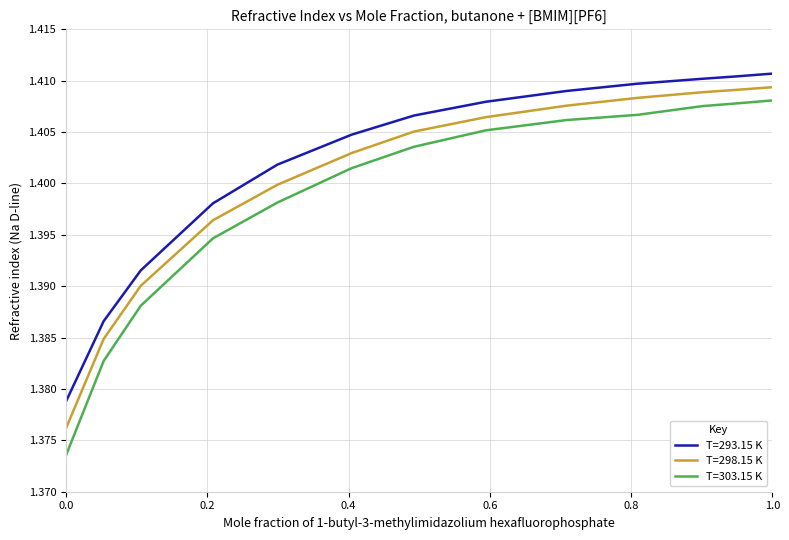

Rank the series by their average value, from highest to lowest.

T=293.15 K, T=298.15 K, T=303.15 K